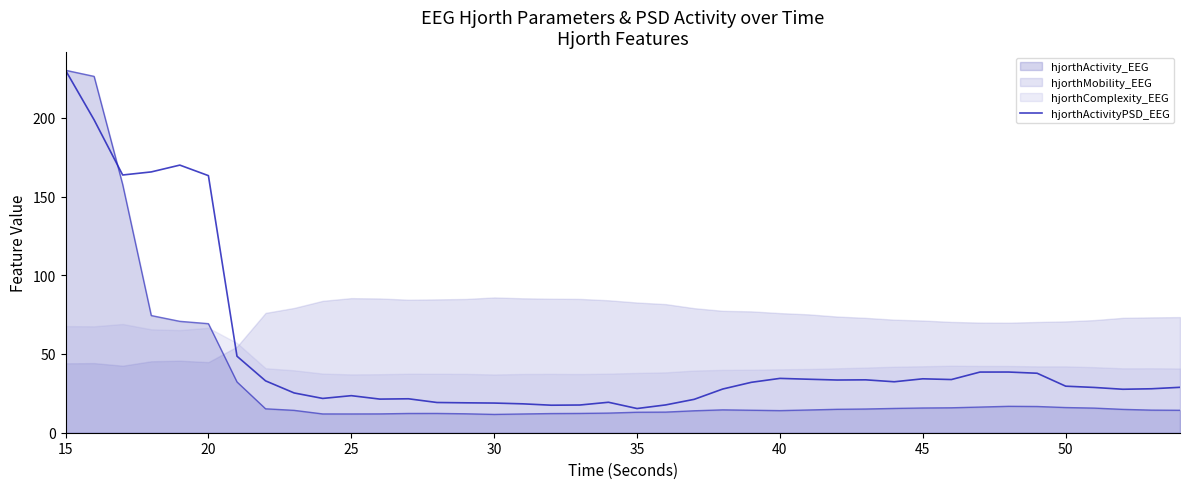

True or false: there are more than 2 points higher than both neighbors.

True